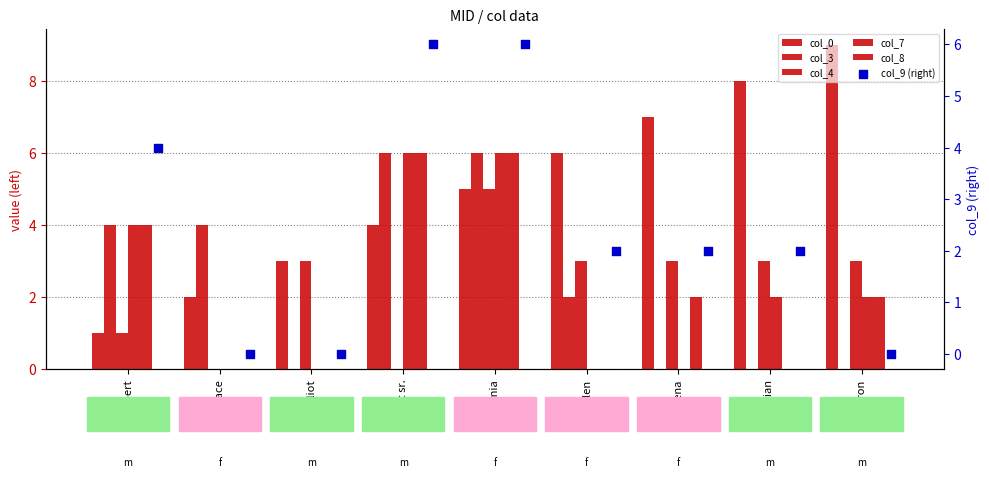

Is the value of col_9 (right) at elliot greater than the value of col_7 at robert?

No